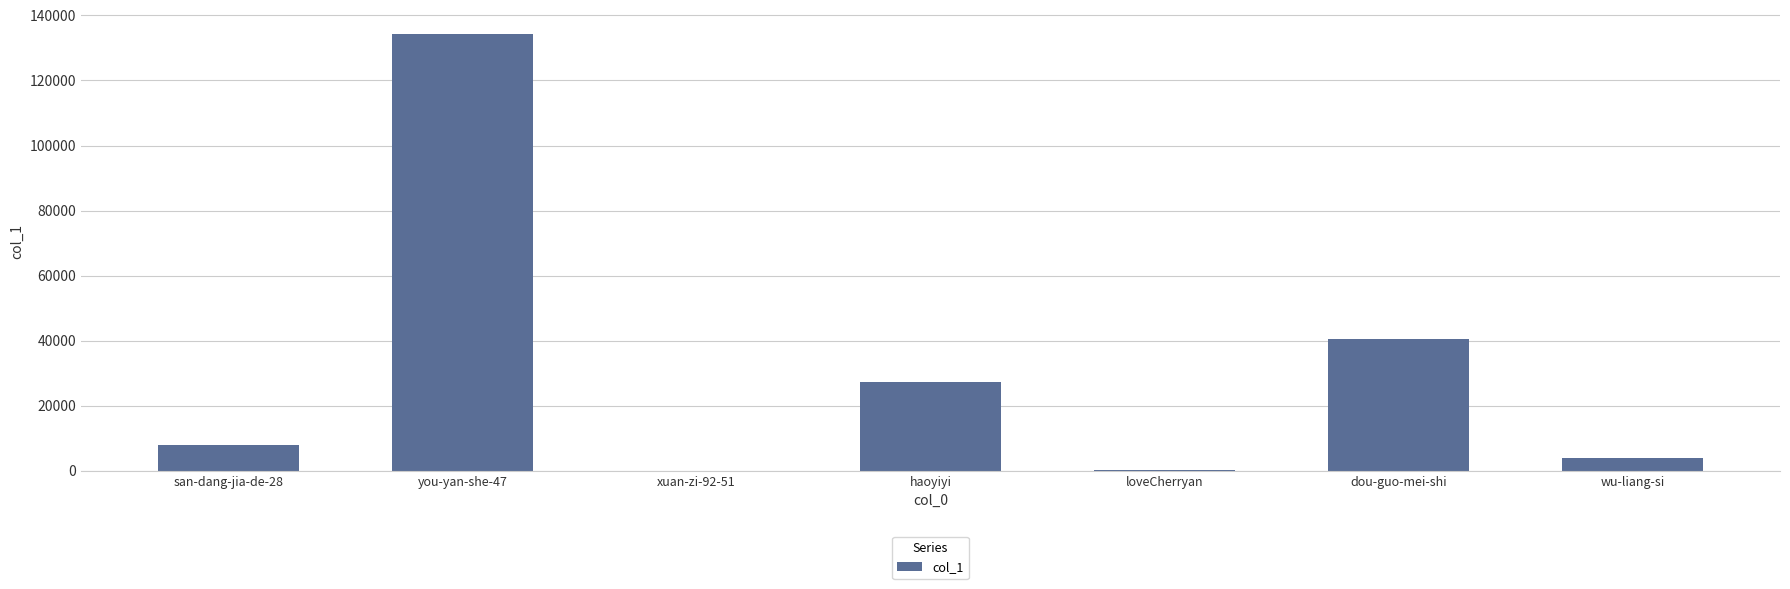

The value at dou-guo-mei-shi is 40457. True or false?

True